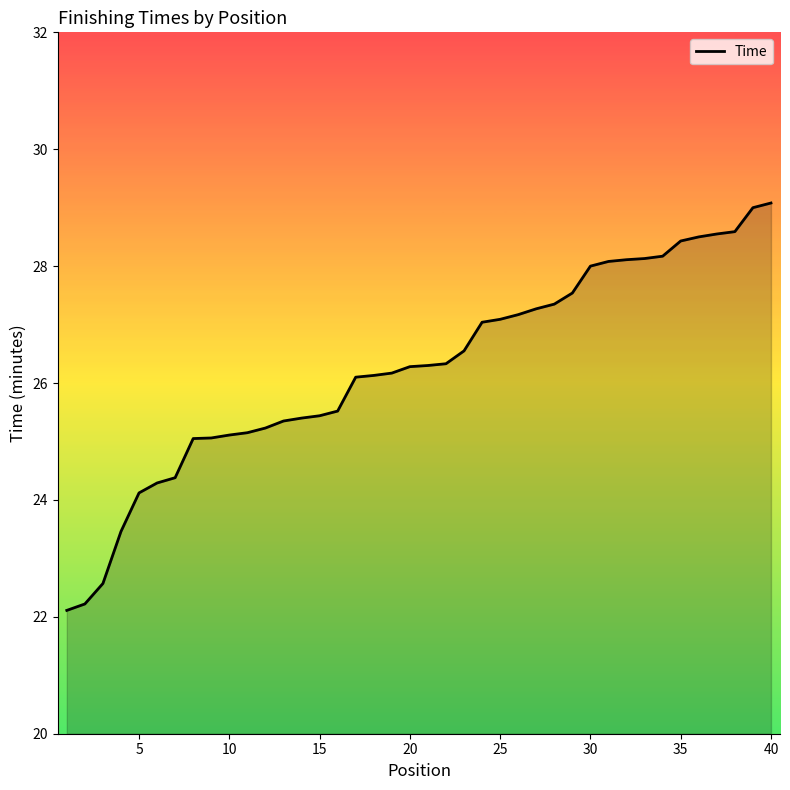

What is the difference between the maximum and minimum values?

7.0